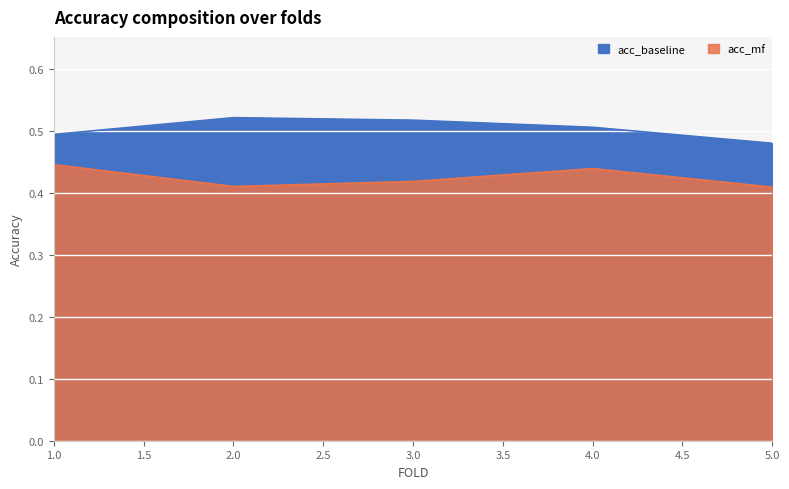

Which category has the lowest value across all series?

5